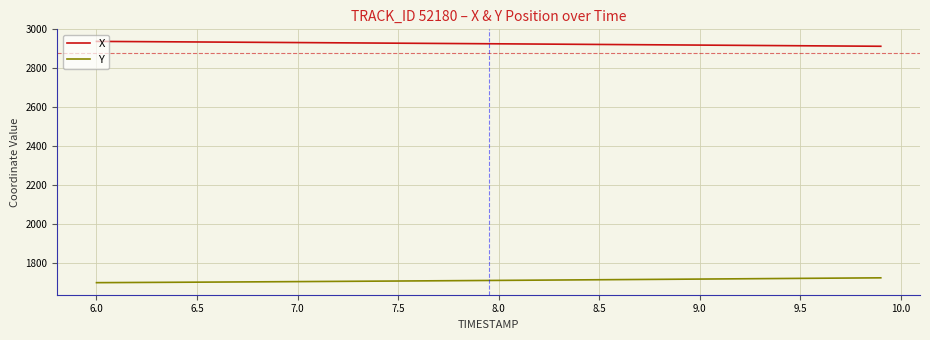

List the series in order of their peak value, lowest first.

Y, X